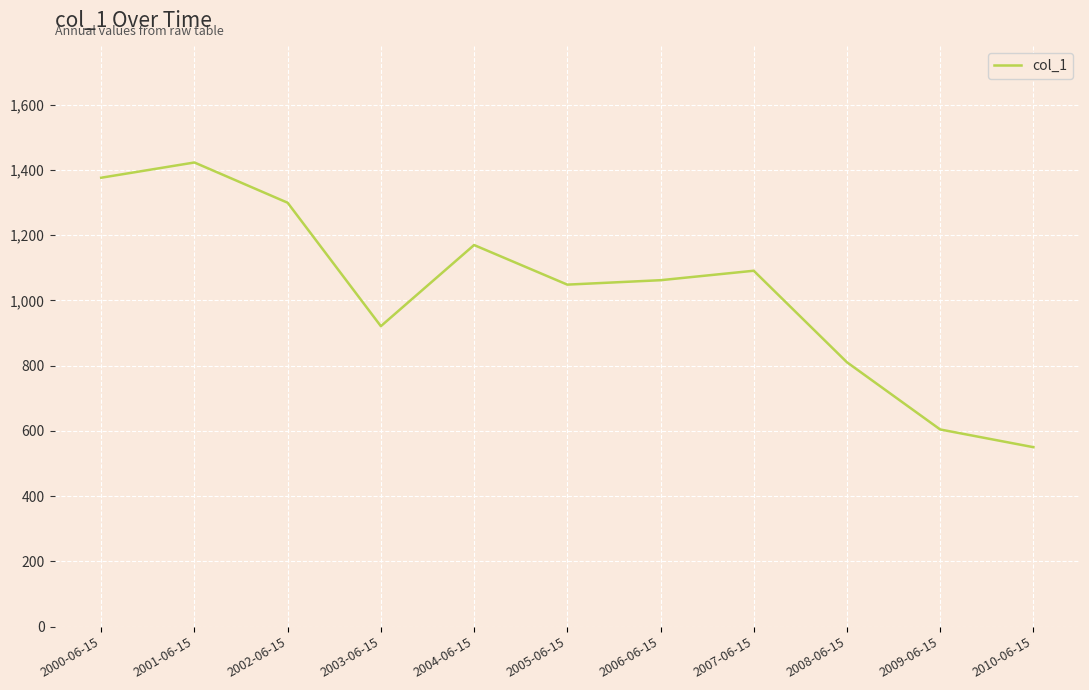

At which category does the chart reach its peak across all series?

2001-06-15